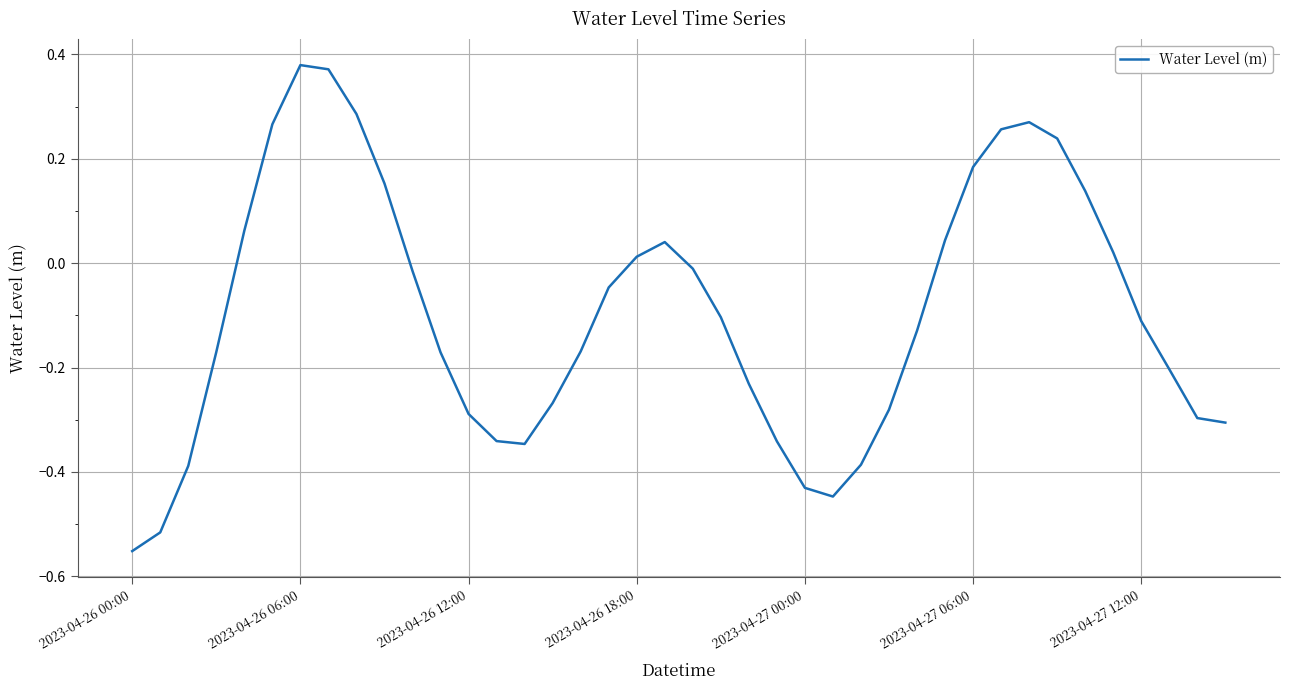

At which category does the data reach its first local valley?

14